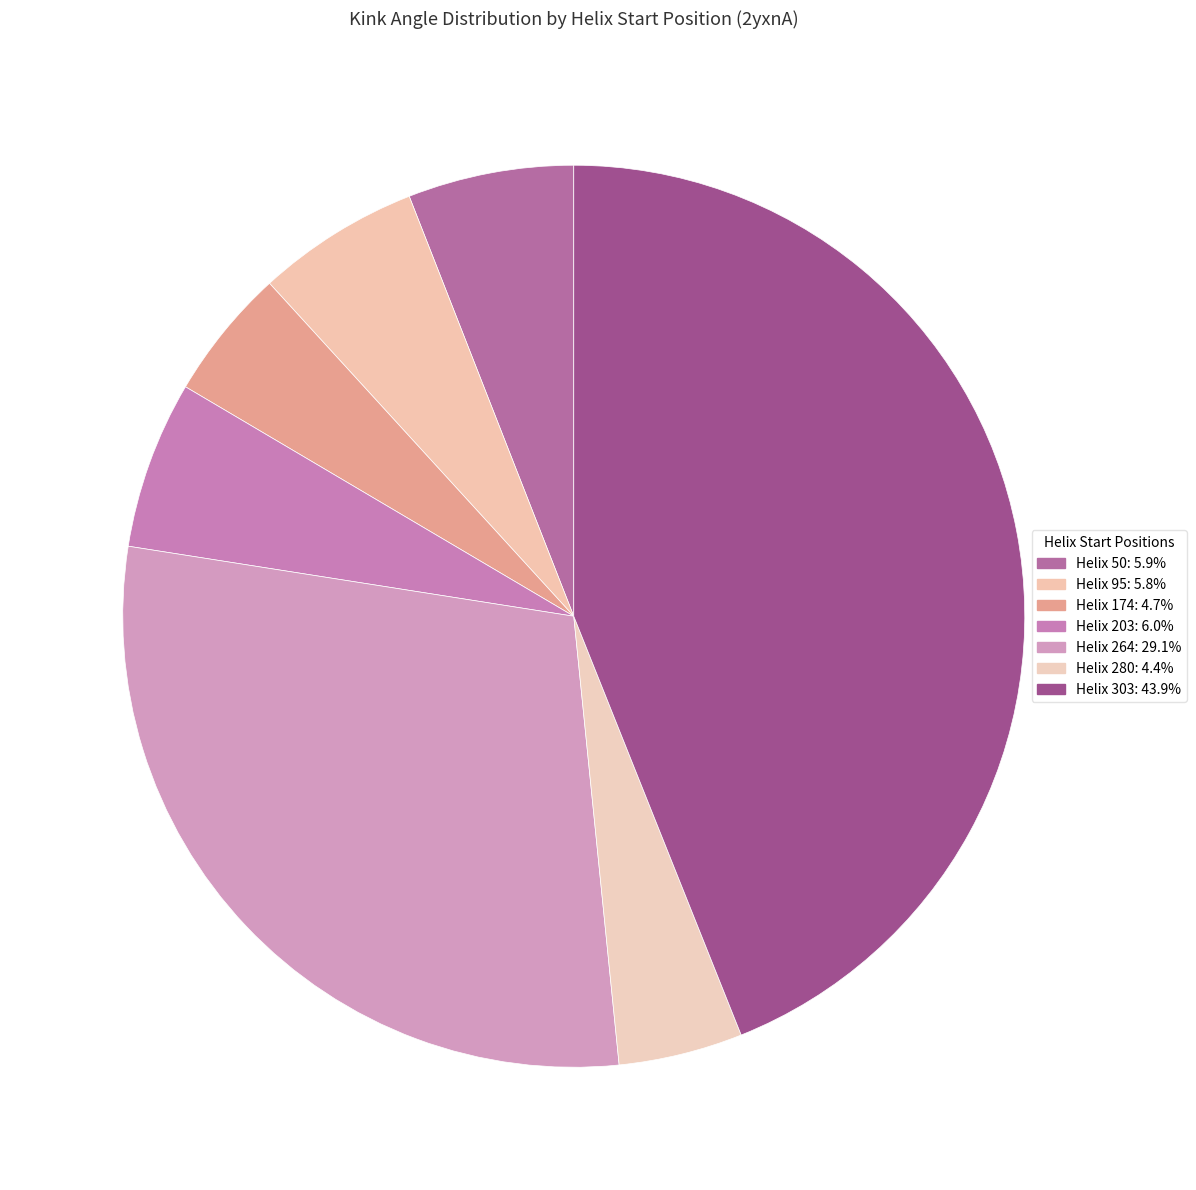

Count the number of slices in the pie.

7